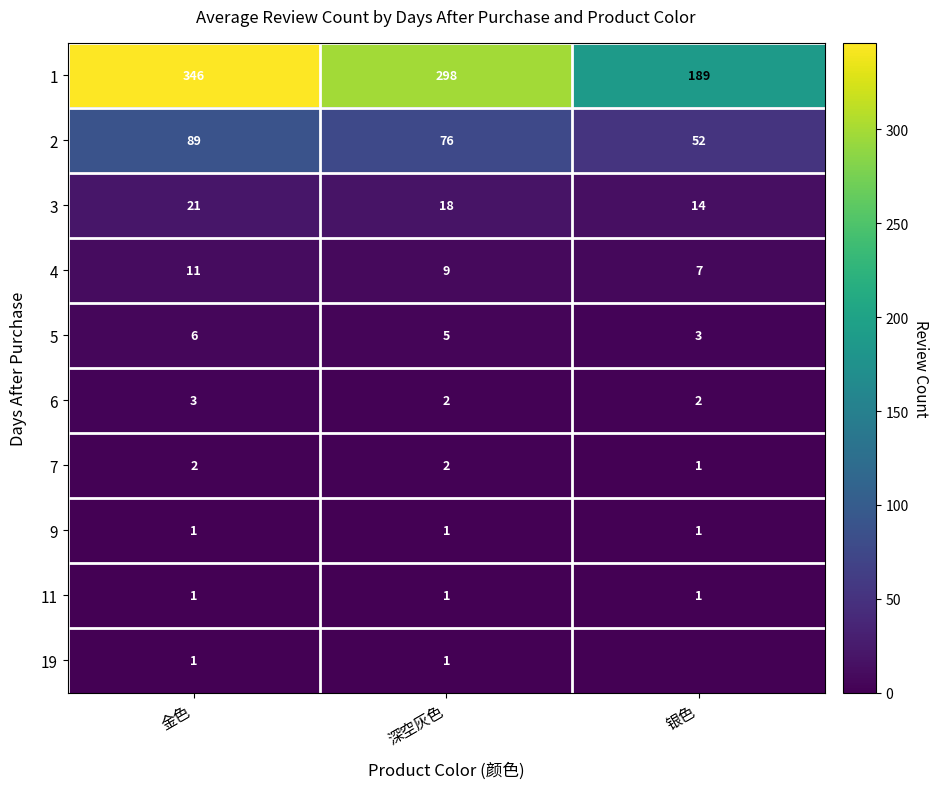

Is the value of 1 at 银色 greater than the value of 7 at 金色?

Yes